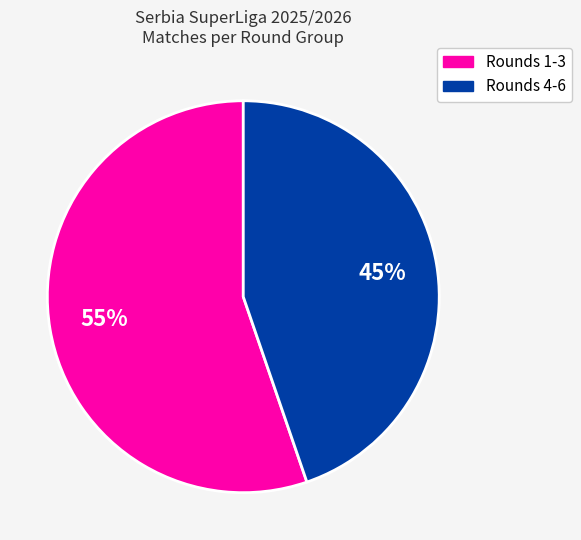

To the nearest percent, what is the average slice percentage?

50%